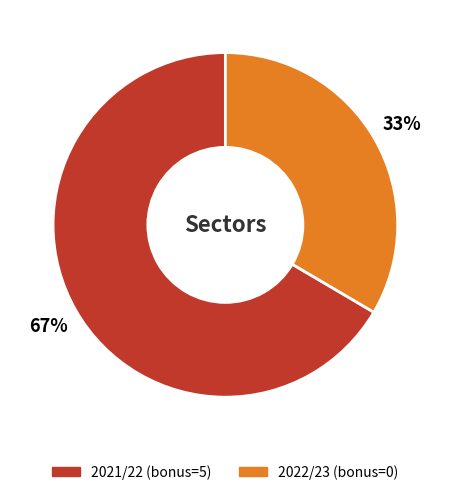

Is there any slice that represents more than half of the pie?

Yes